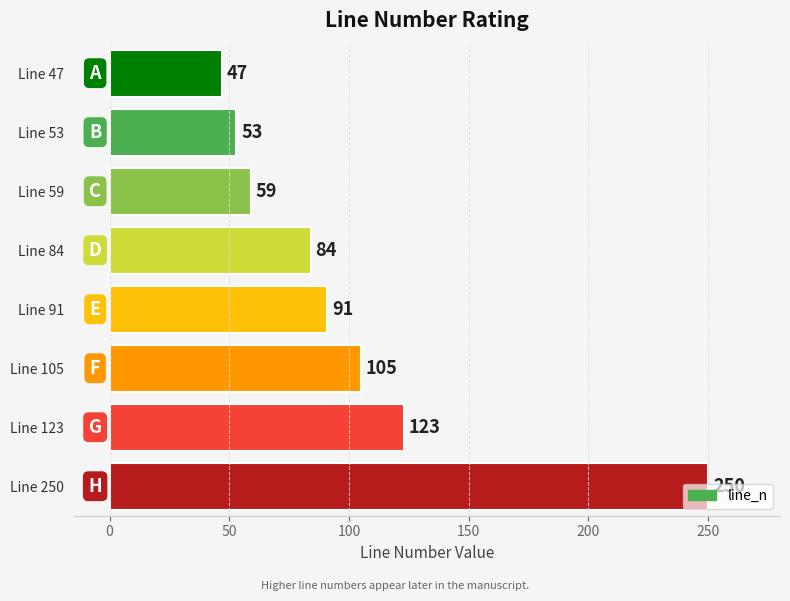

Approximately how many times larger is the value at Line 47 compared to Line 91?

0.5